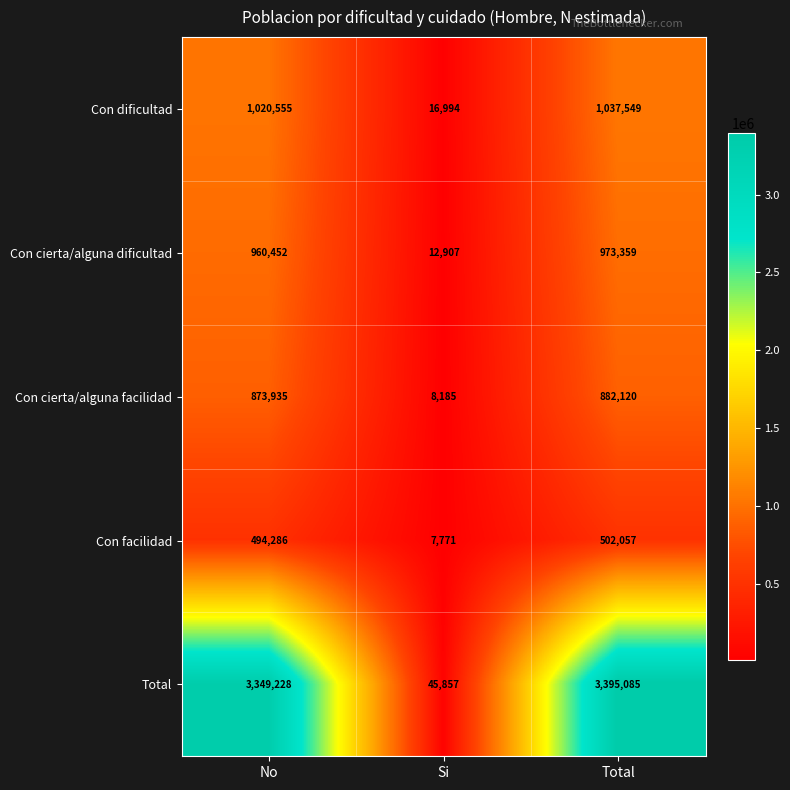

Which label corresponds to the largest value in the chart?

Total